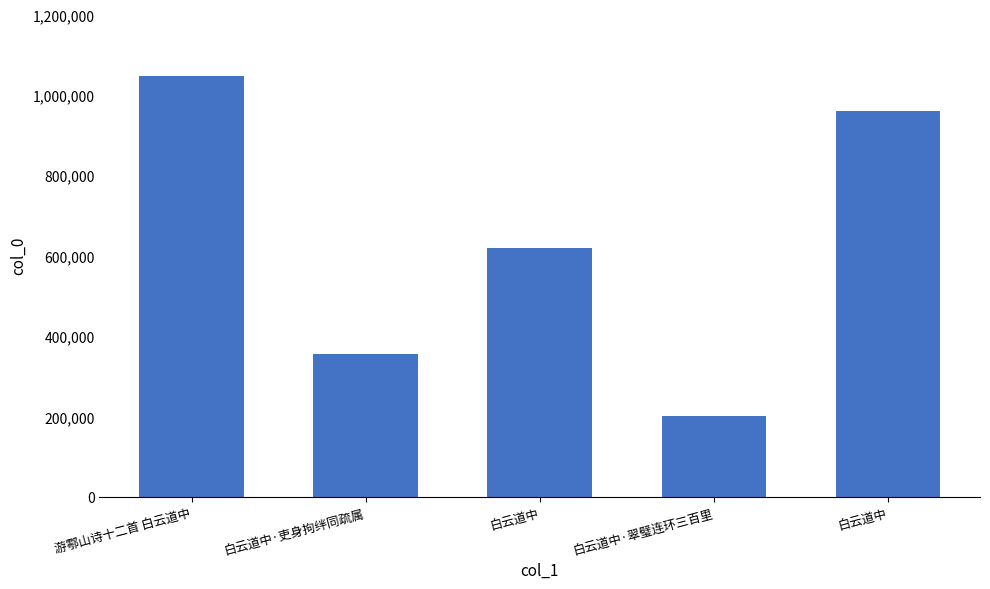

Reading left to right, what are all the values shown in this chart?

游鄠山诗十二首 白云道中=1047339	白云道中·吏身拘绊同疏属=356142	白云道中=619986	白云道中·翠璧连环三百里=201099	白云道中=959327